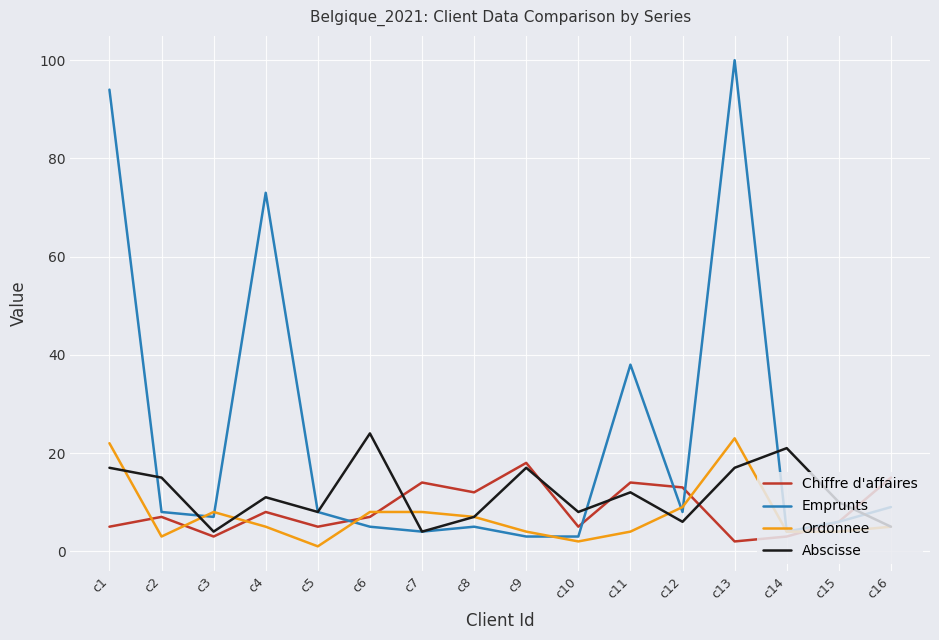

Where is Emprunts nearest to the value 51?

c11